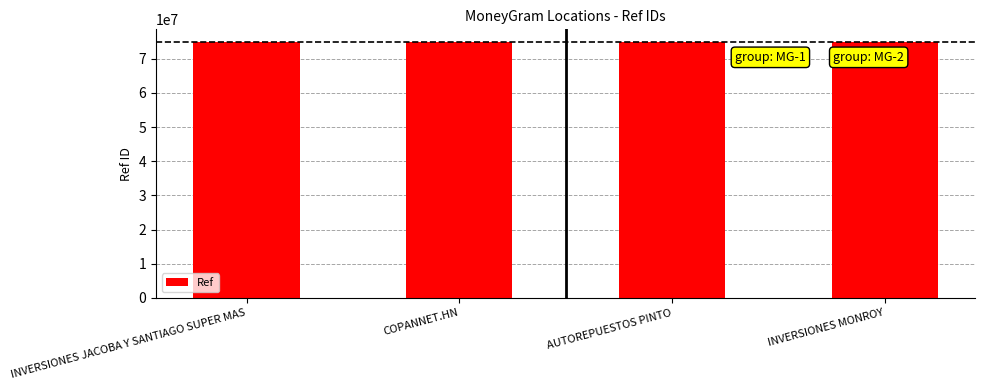

Are the bars horizontal?

No